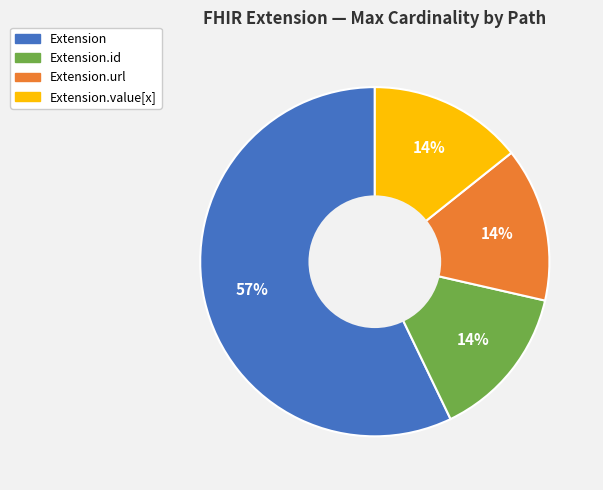

To the nearest percent, what is the average slice percentage?

25%